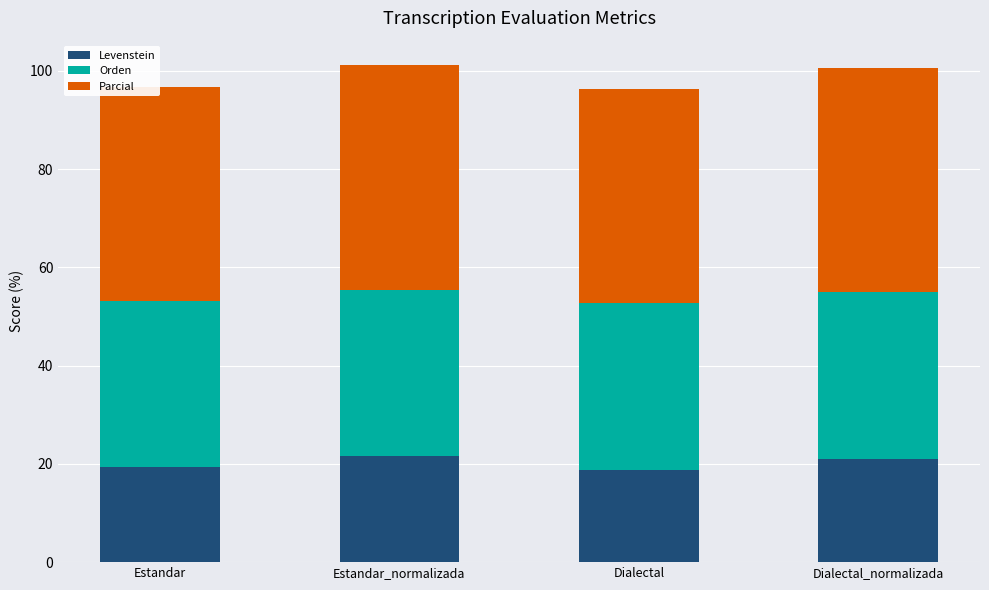

Reading left to right, what are all the values shown in this chart?

Levenstein: Estandar=19.4	Estandar_normalizada=21.7	Dialectal=18.8	Dialectal_normalizada=21.0
Orden: Estandar=33.8	Estandar_normalizada=33.8	Dialectal=34.0	Dialectal_normalizada=34.0
Parcial: Estandar=43.5	Estandar_normalizada=45.7	Dialectal=43.5	Dialectal_normalizada=45.7